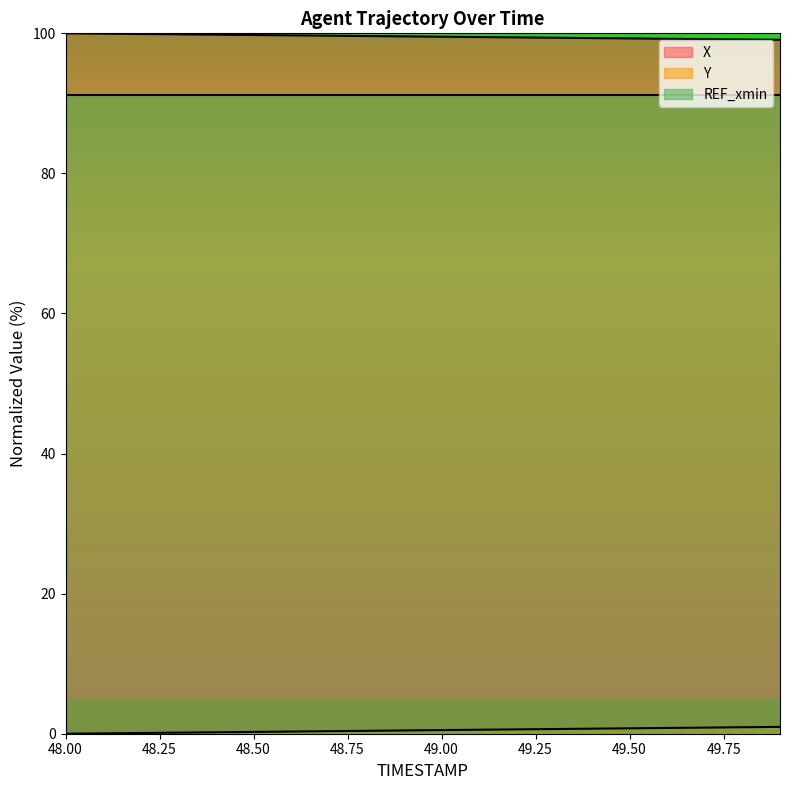

What is the label of the 15th point from the left?

49.4